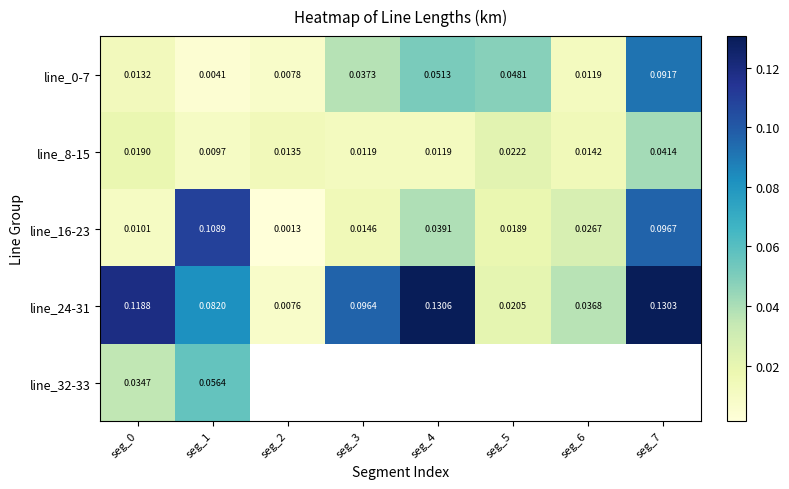

Is the value of line_0-7 at seg_1 greater than the value of line_16-23 at seg_7?

No